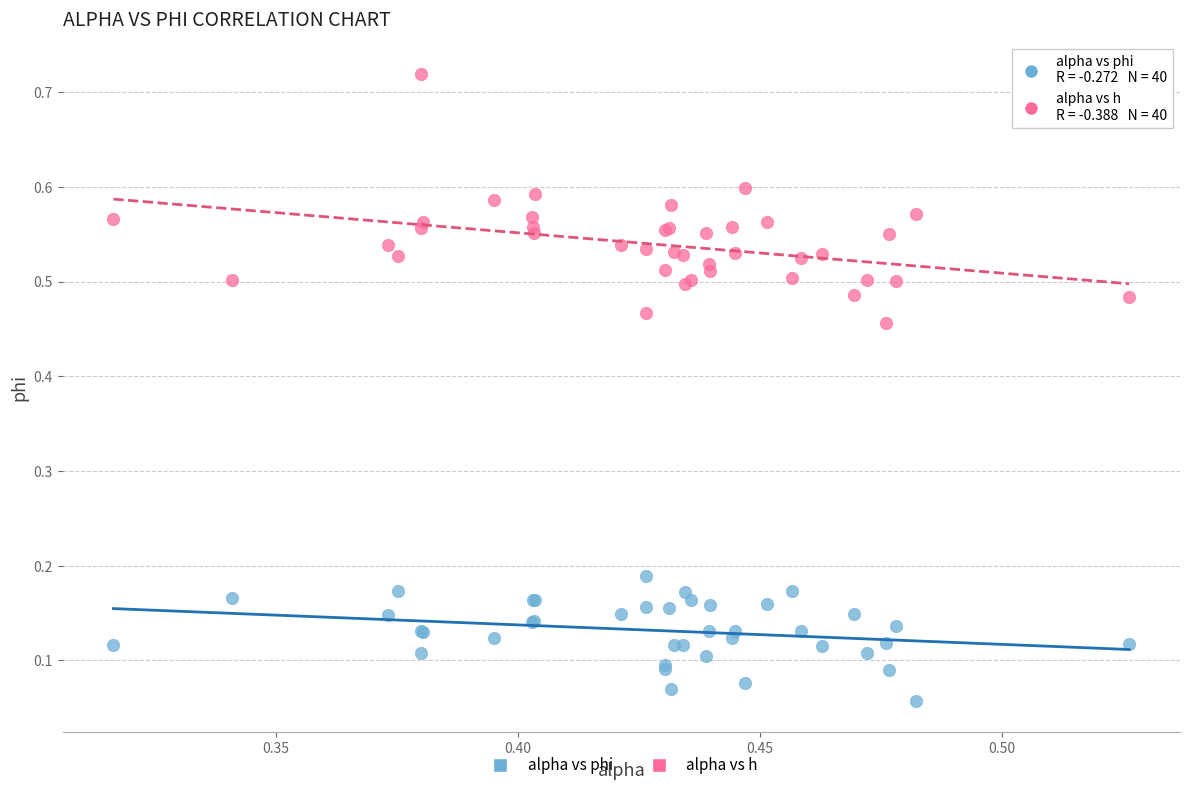

Which series has the largest Y range (max minus min)?

alpha vs h